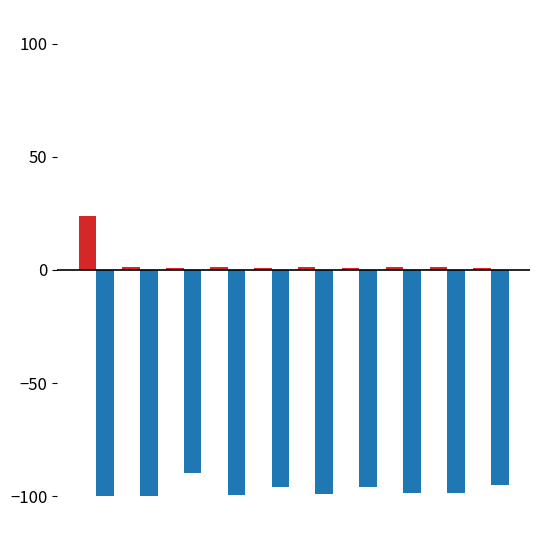

What is the maximum value shown in the chart?

23.7